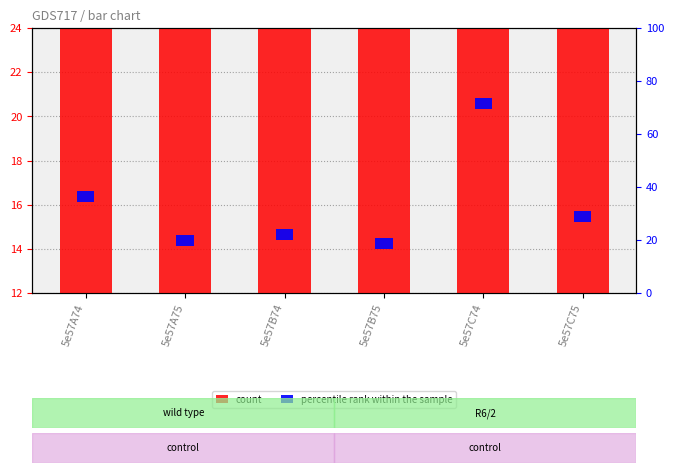

Rank the series by their average value, from lowest to highest.

percentile rank within the sample, count